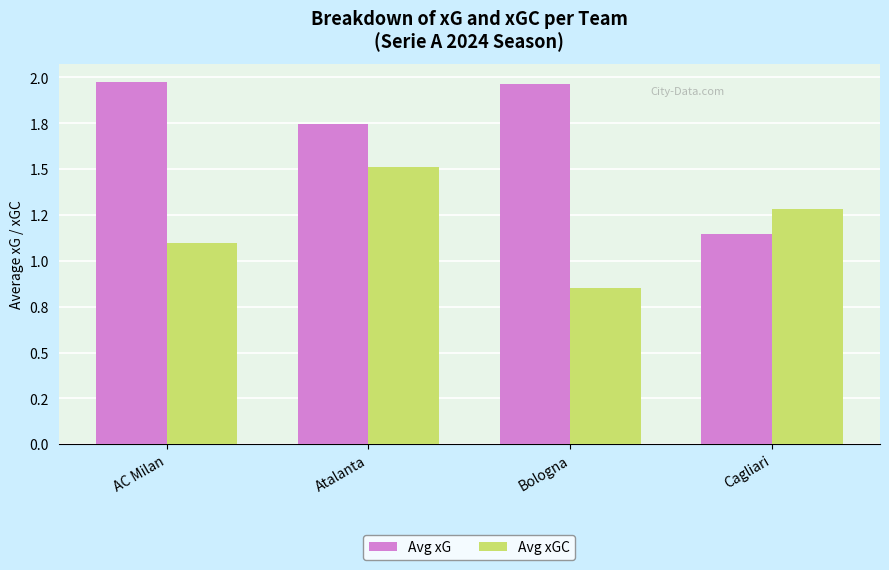

At which label is Avg xGC closest to 1?

AC Milan